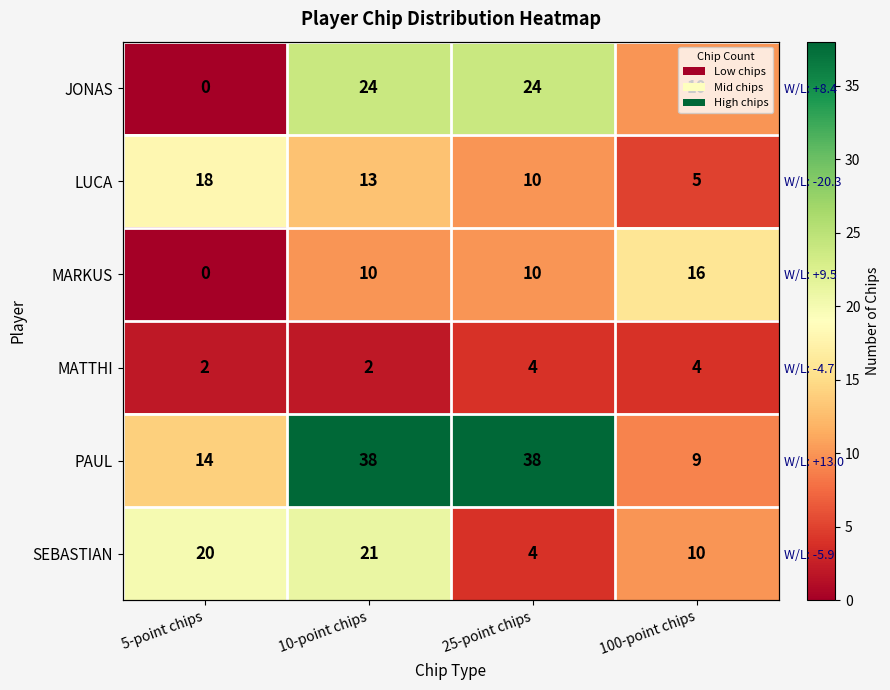

How many categories are shown in the chart?

4